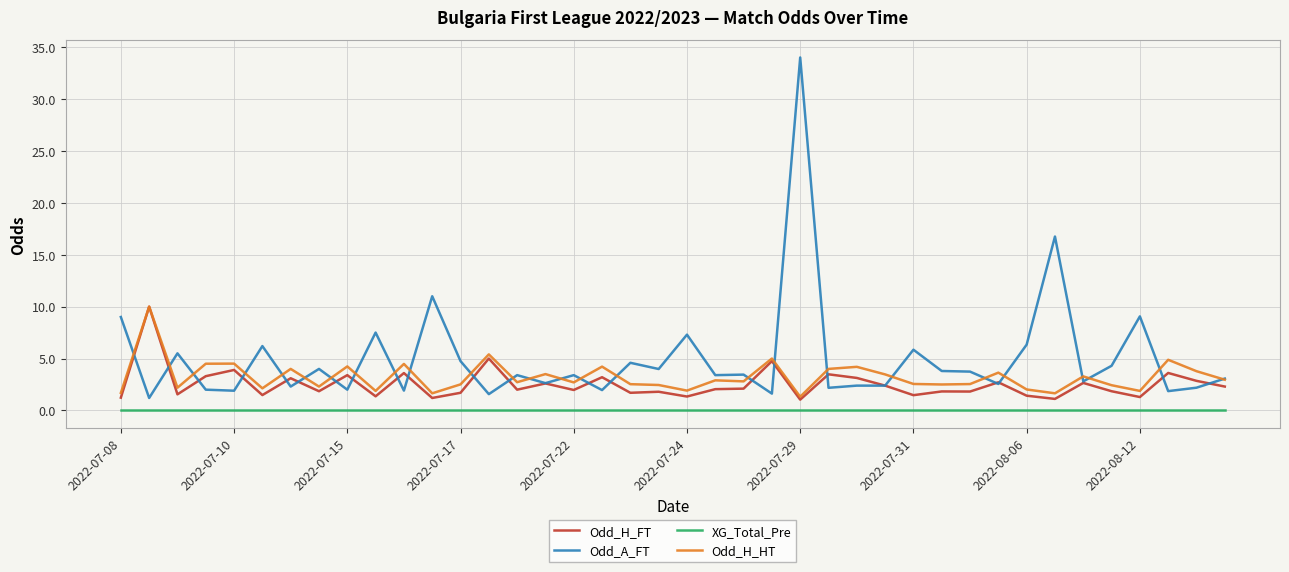

Which series has the largest total across all categories?

Odd_A_FT